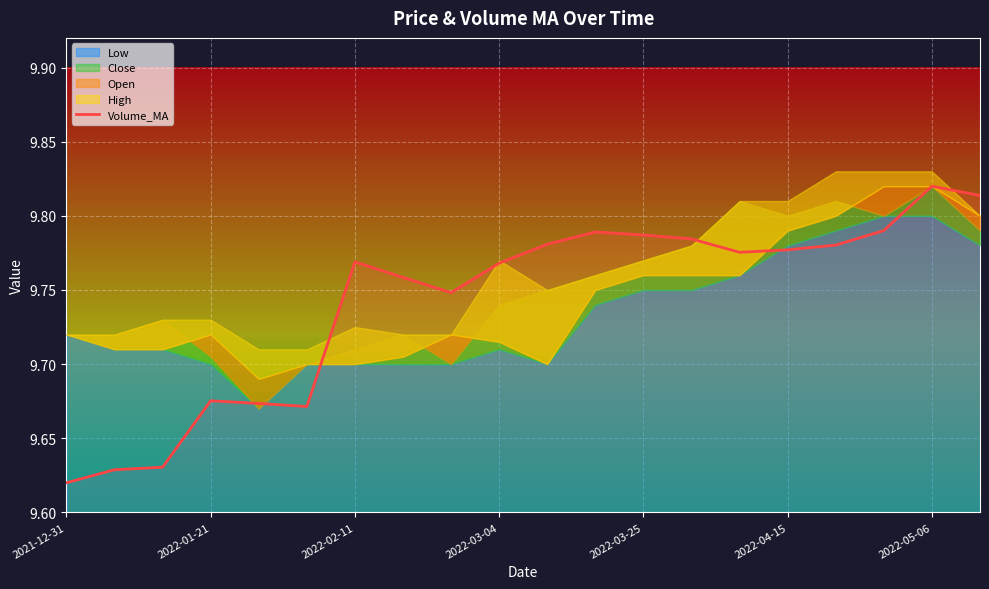

What is the difference between the maximum and minimum values?

0.2